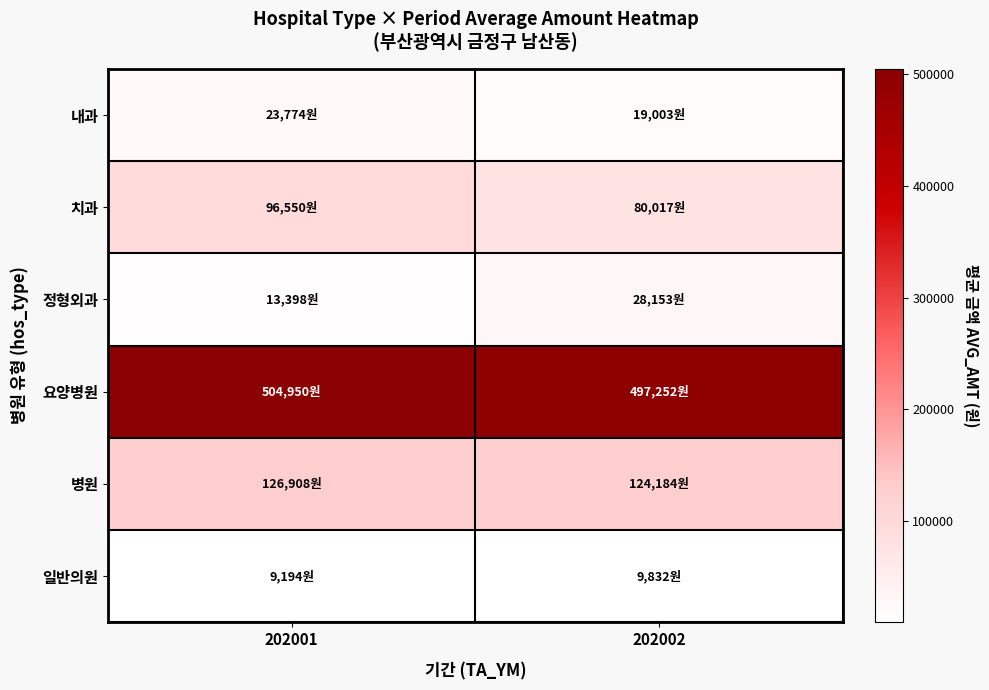

Reading left to right, what are all the values shown in this chart?

내과: 202001=23774.0	202002=19003.3
치과: 202001=96550.0	202002=80017.0
정형외과: 202001=13398.5	202002=28153.0
요양병원: 202001=504950.5	202002=497252.0
병원: 202001=126908.0	202002=124184.0
일반의원: 202001=9193.5	202002=9832.0